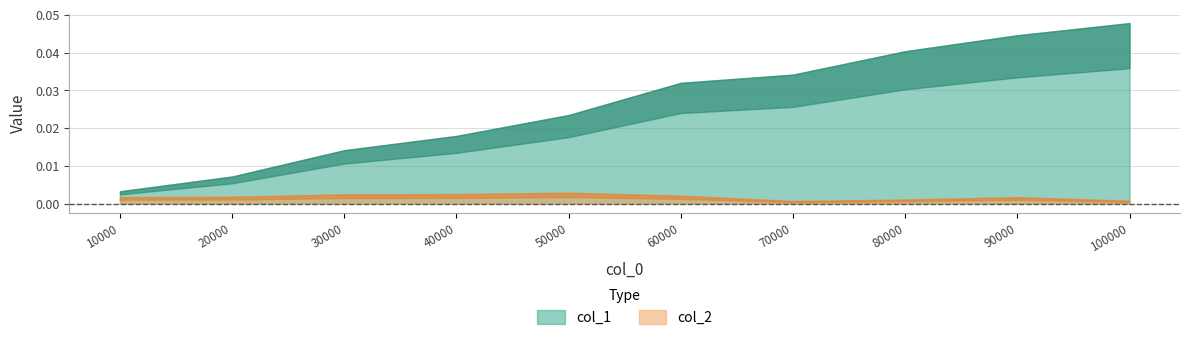

List the labels in order of col_1 value, largest first.

100000, 90000, 80000, 70000, 60000, 50000, 40000, 30000, 20000, 10000